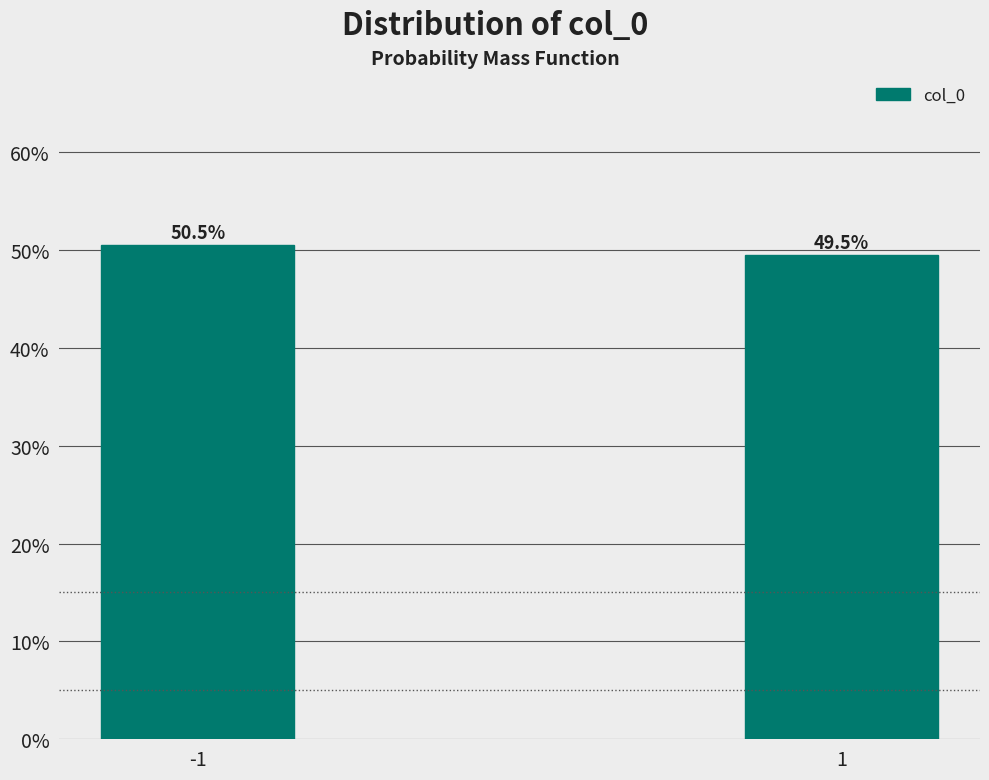

Reading left to right, what are all the values shown in this chart?

50.5	49.5